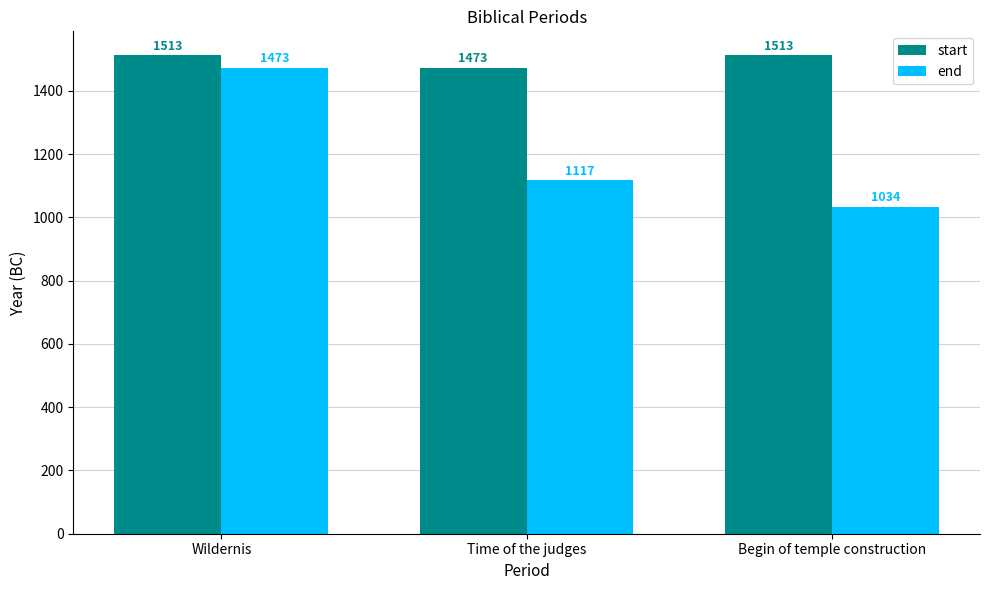

What value does the end series have at Time of the judges?

1117